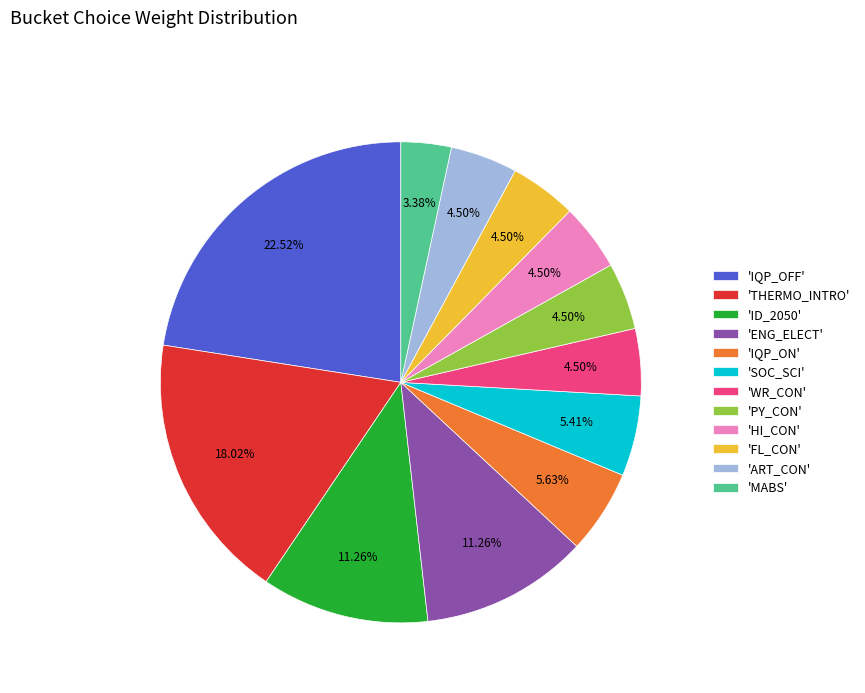

Is the sum of 'WR_CON' and 'SOC_SCI' greater than half?

No